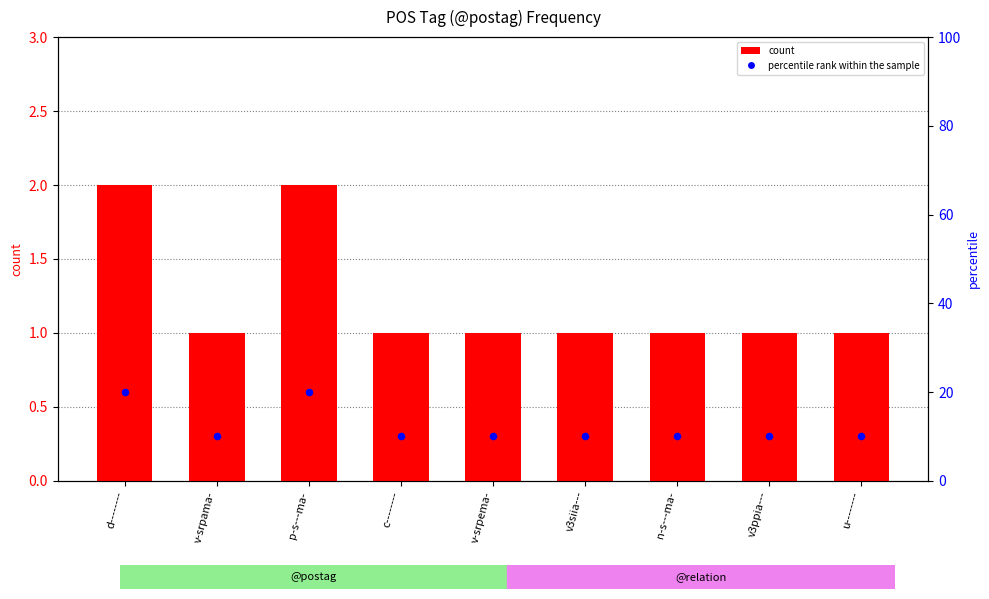

What is the ratio of the value at v-srpema- to the value at u--------?

1.0